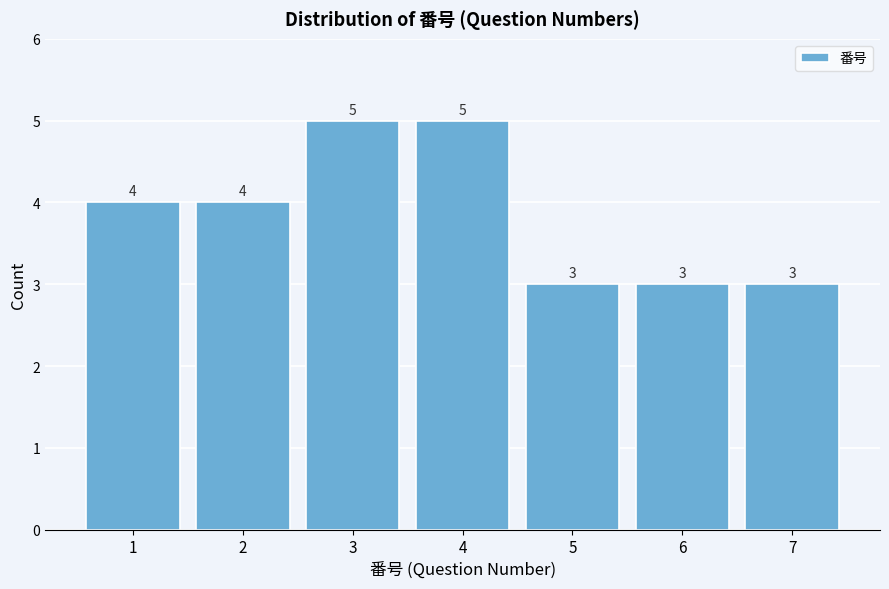

Reading left to right, list every bar in this chart as the range it spans on the x-axis followed by its height.

0.5 to 1.5: 4
1.5 to 2.5: 4
2.5 to 3.5: 5
3.5 to 4.5: 5
4.5 to 5.5: 3
5.5 to 6.5: 3
6.5 to 7.5: 3